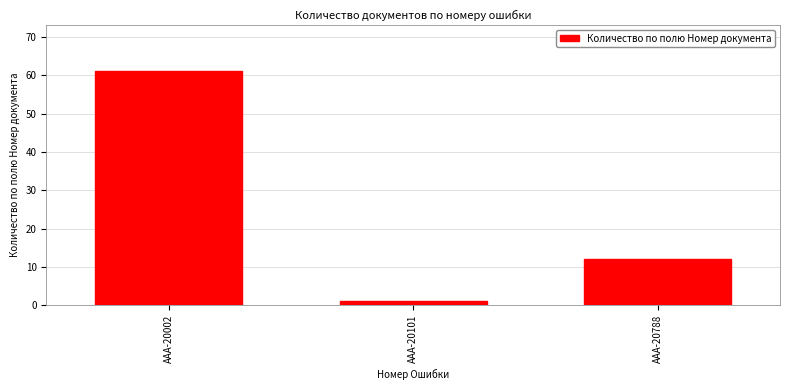

Reading left to right, list all the values displayed in this chart.

AAA-20002=61	AAA-20101=1	AAA-20788=12